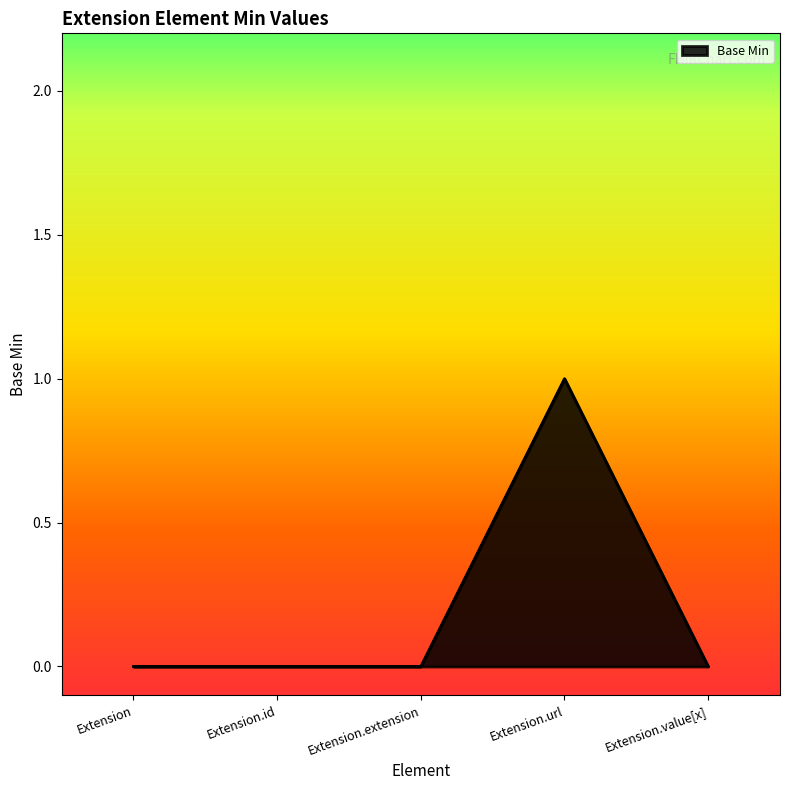

What position from the right is Extension.extension?

3